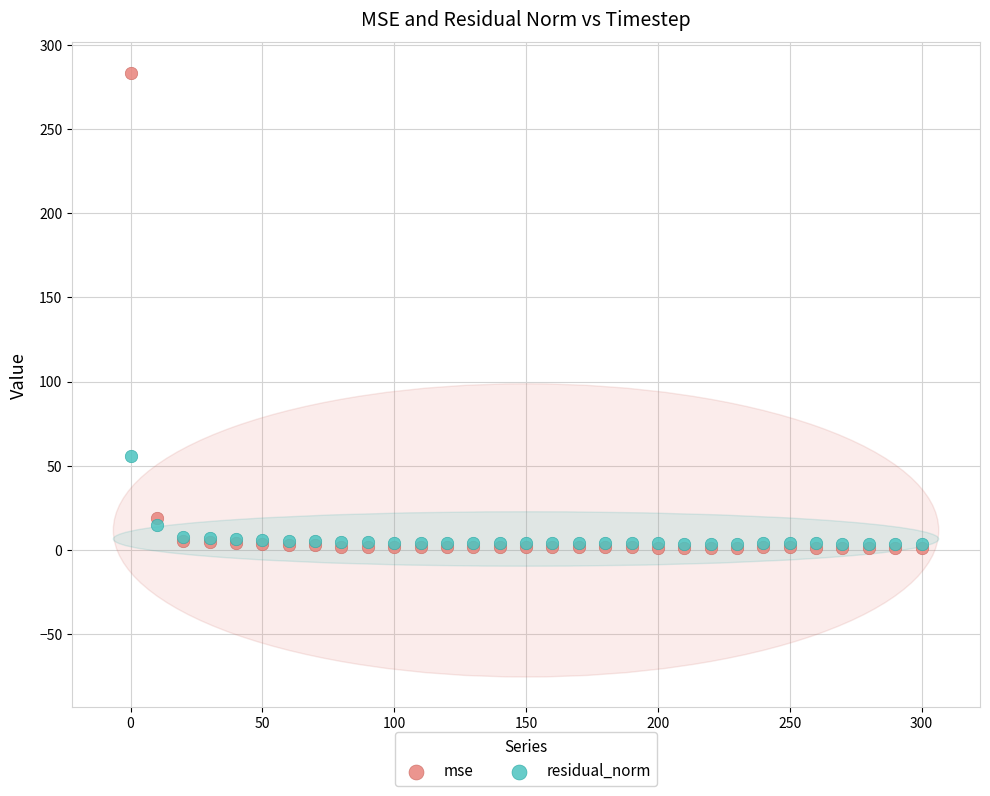

Across all series, what Y value is closest to 142?

55.9